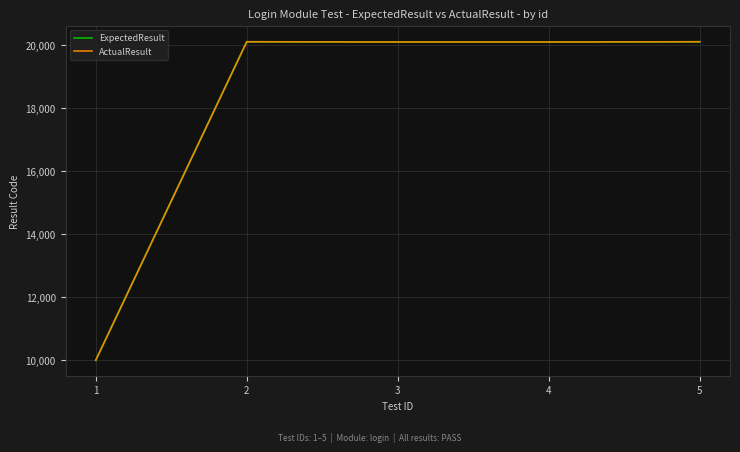

In ExpectedResult, how many points are higher than both neighbors (excluding endpoints)?

1